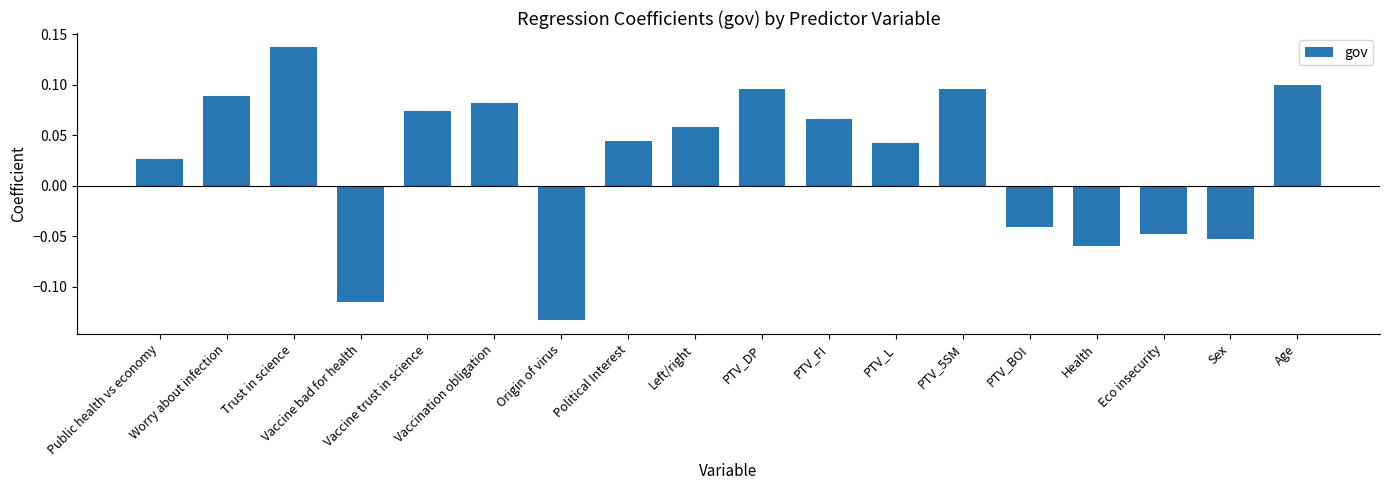

Does the chart contain any negative values?

Yes